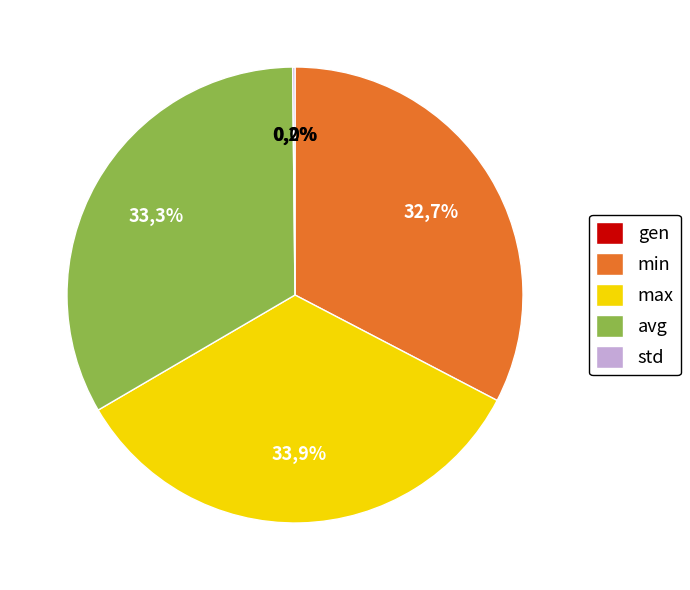

Which category has the smallest portion of the pie?

gen